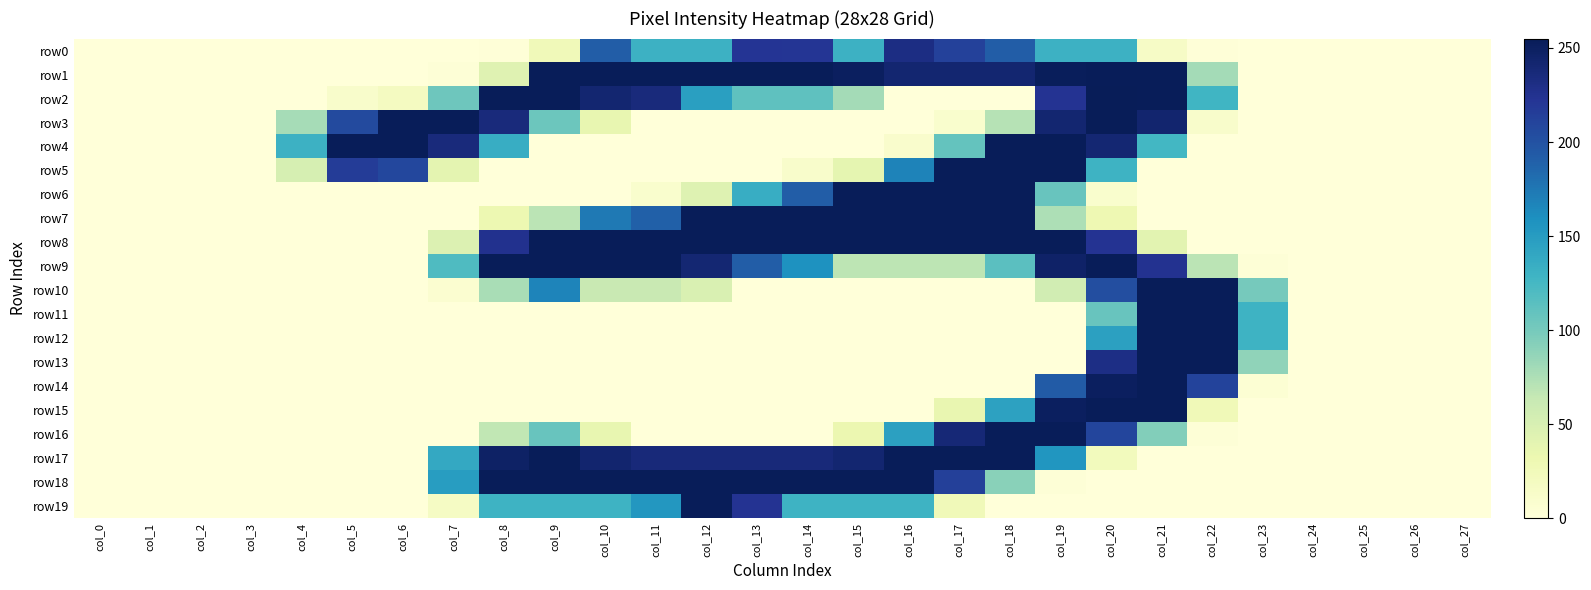

What is the total value across all series at col_17?

2424